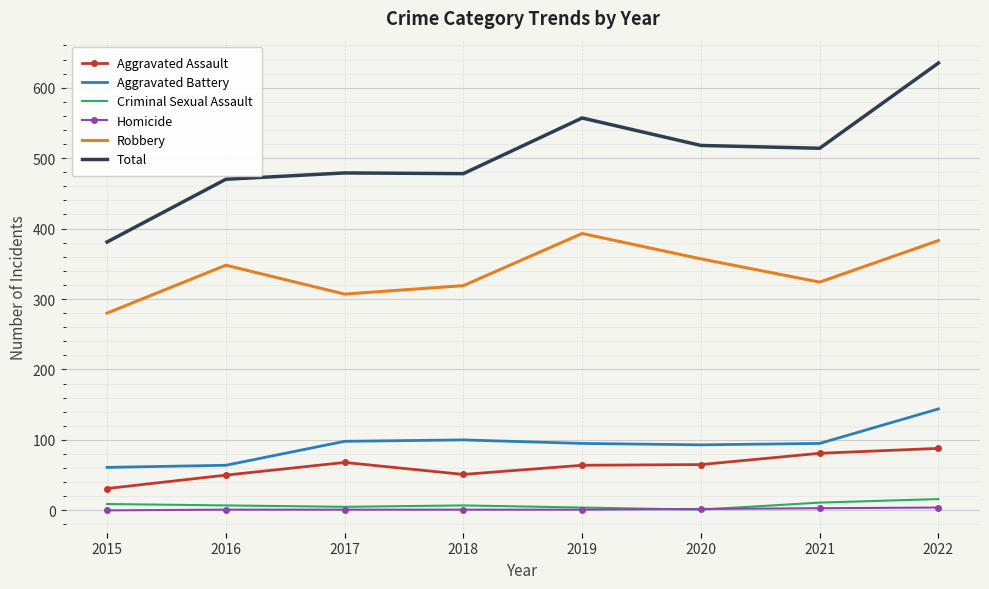

Which series has the largest total across all categories?

Total